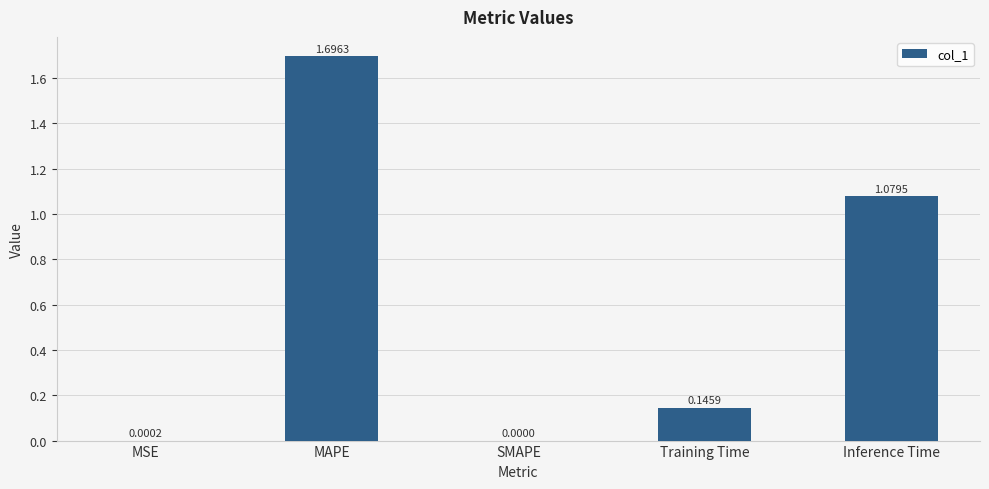

The value at MAPE is 1.1. True or false?

False